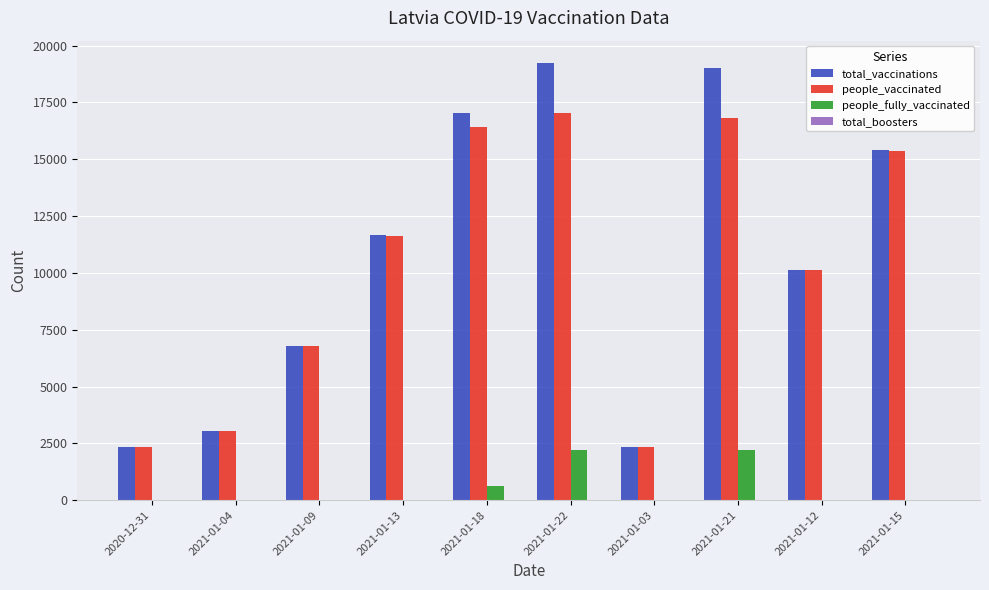

The value of total_vaccinations at 2021-01-18 is 4348. True or false?

False